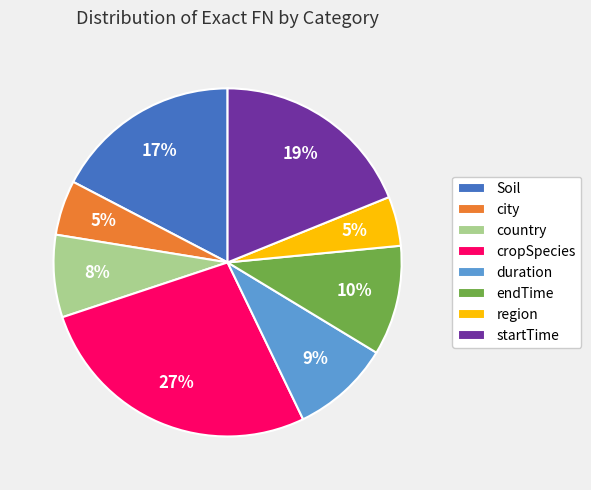

What is the ratio of the value at city to the value at duration?

0.6